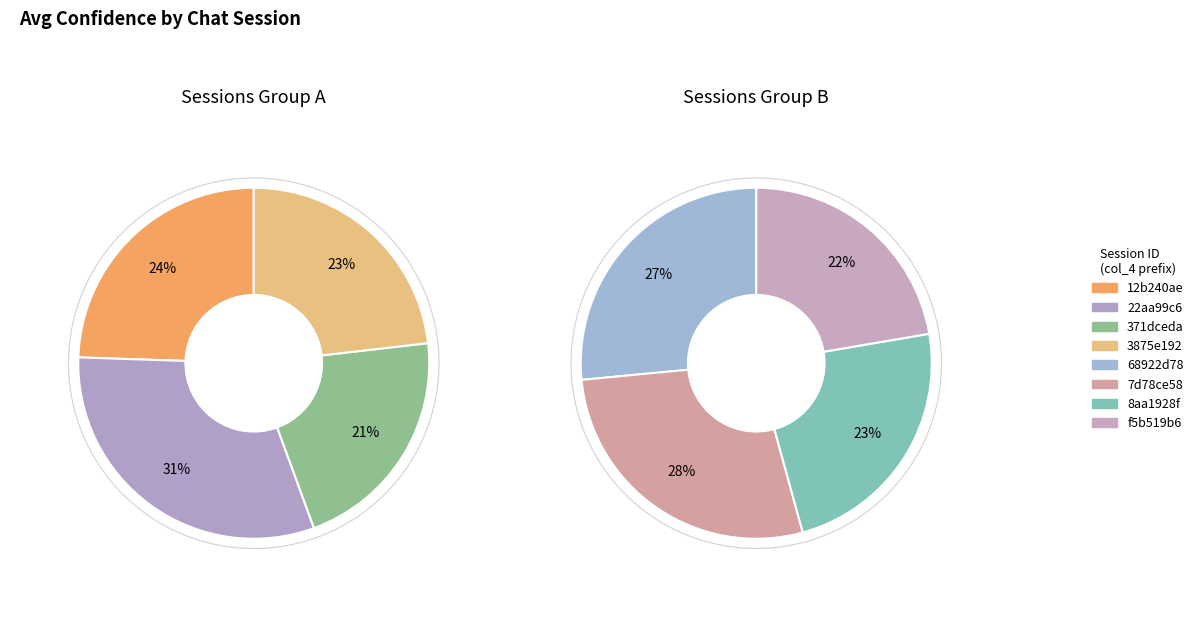

Which category has the biggest portion of the pie?

22aa99c6